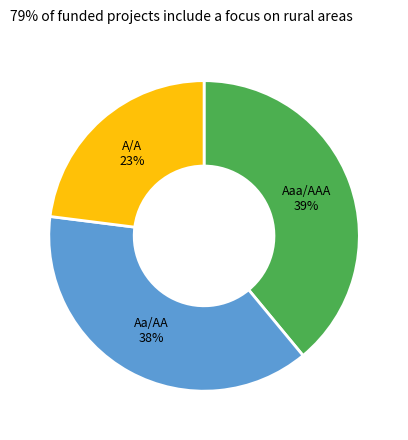

How many slices are in this pie chart?

3